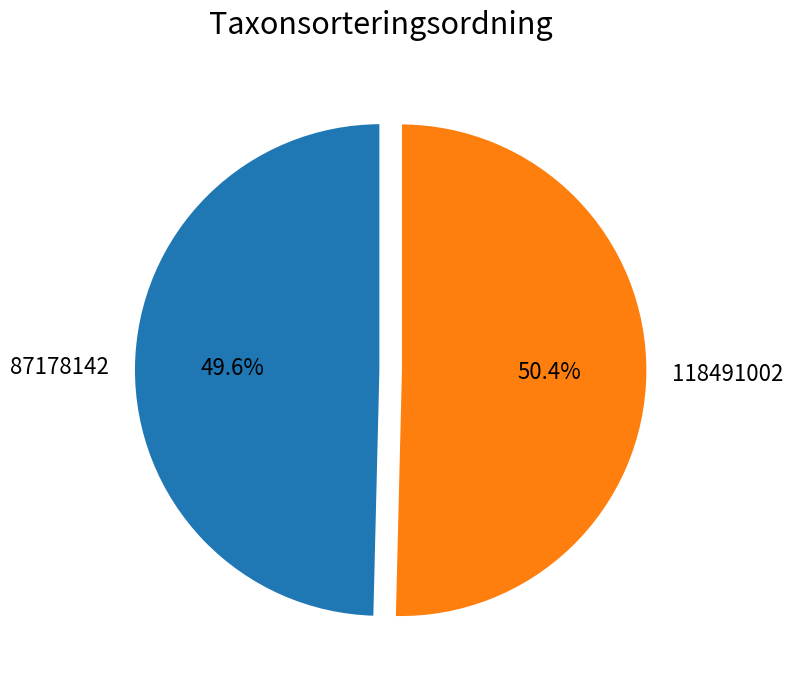

To the nearest percent, what is the average slice percentage?

50%